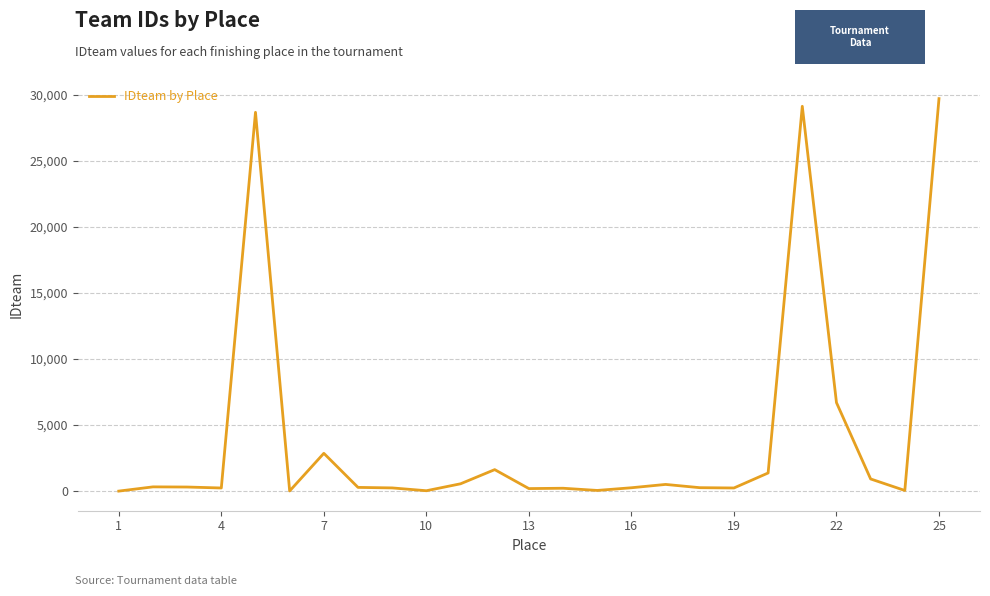

What is the difference between the maximum and minimum values?

29704